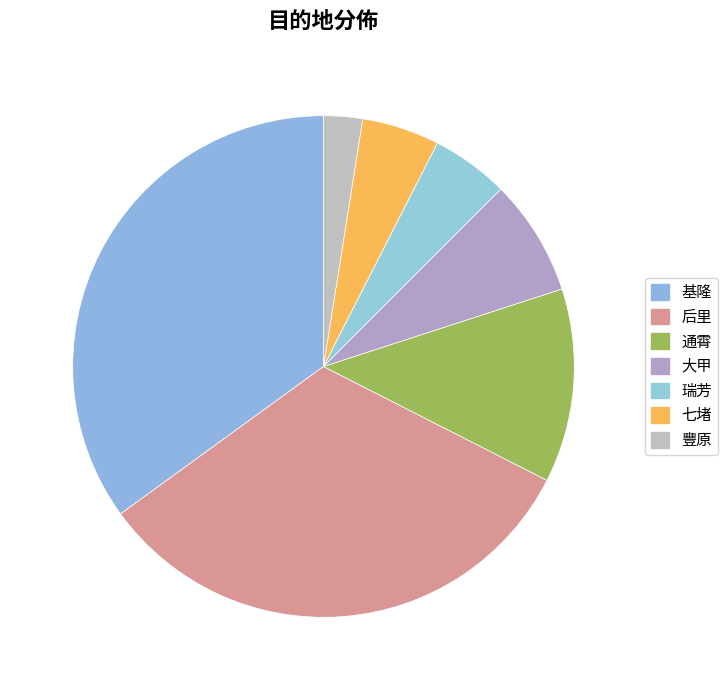

Which has a higher value, 后里 or 七堵?

后里